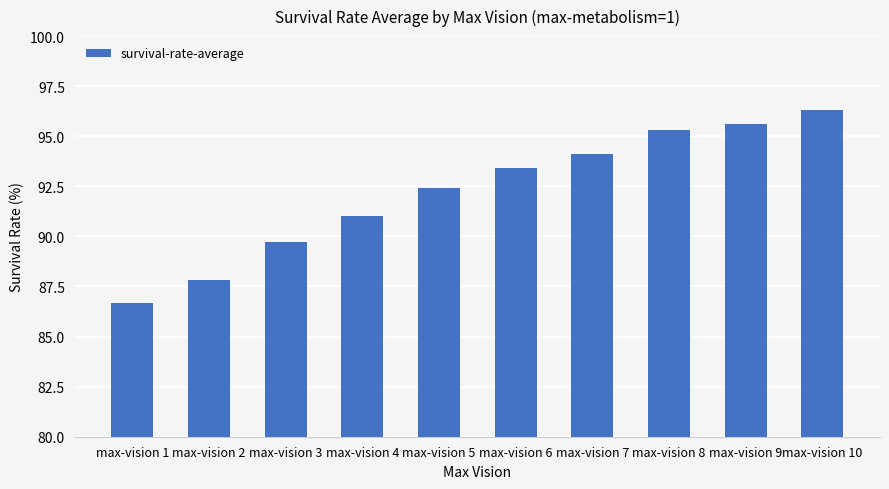

List the labels in order of value, largest first.

max-vision 10, max-vision 9, max-vision 8, max-vision 7, max-vision 6, max-vision 5, max-vision 4, max-vision 3, max-vision 2, max-vision 1